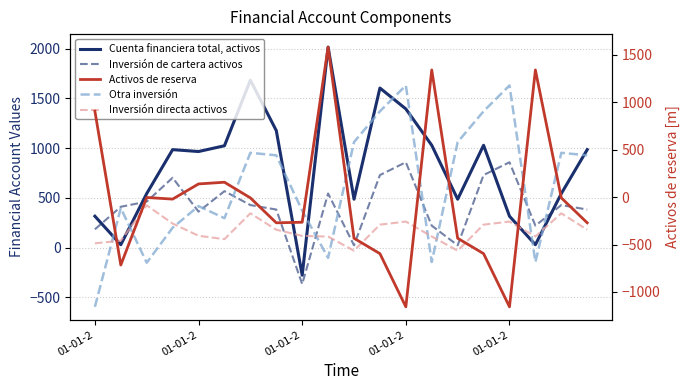

How many lines are shown in the chart?

5